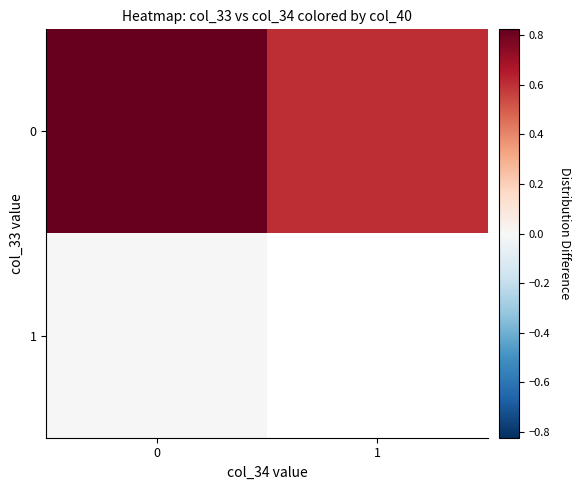

List the series in order of their peak value, lowest first.

1, 0